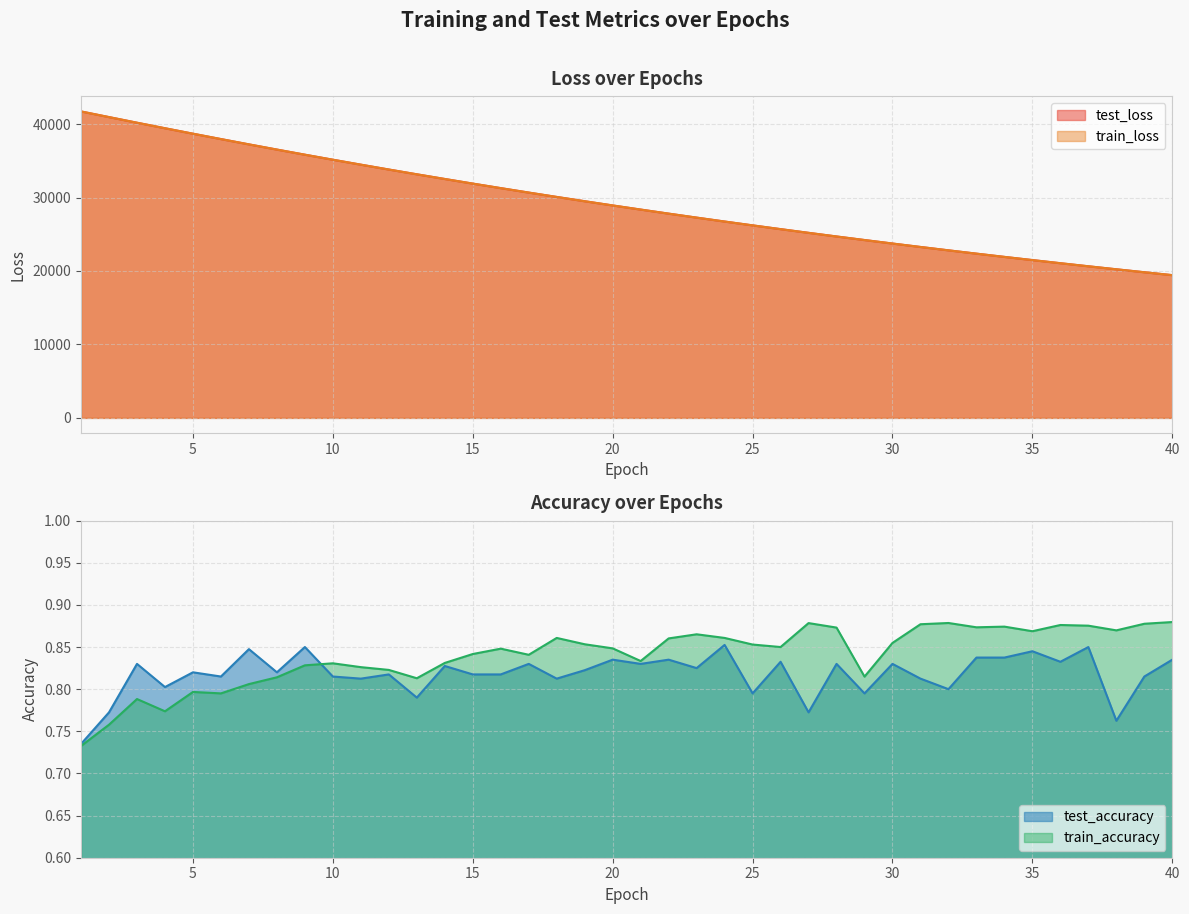

At which category is the sum across all series the highest?

1